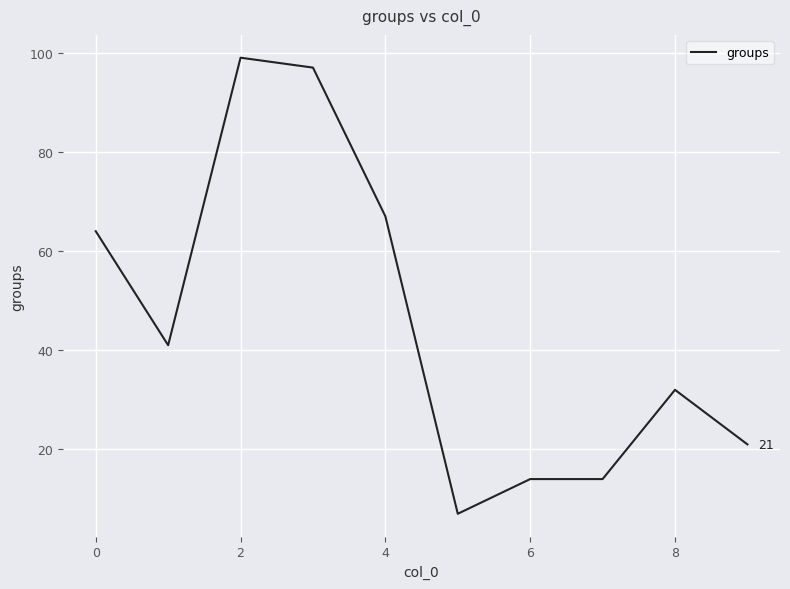

How many lines are shown in the chart?

1